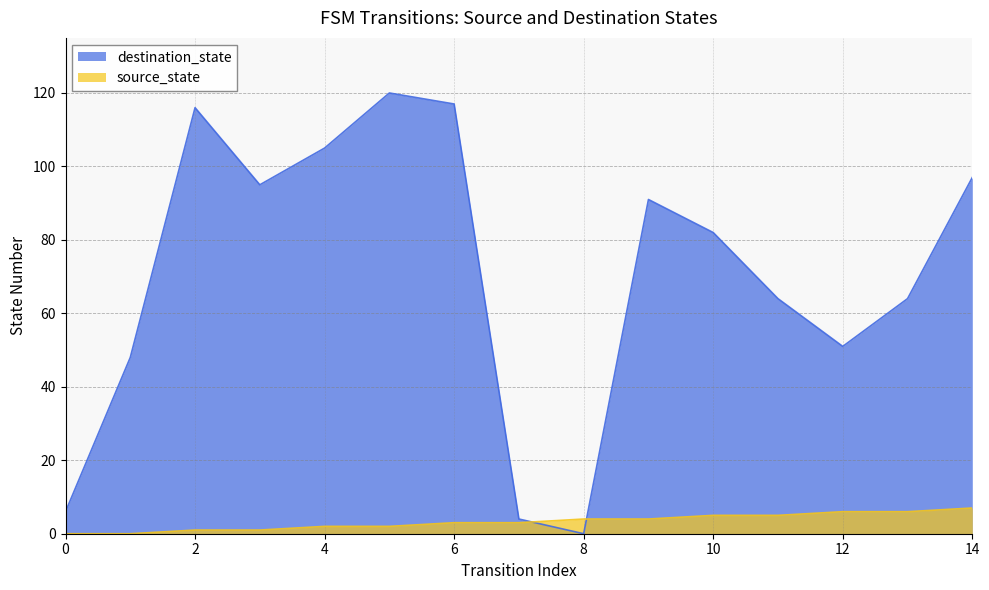

What is the spread (max minus min) of values at 2?

115